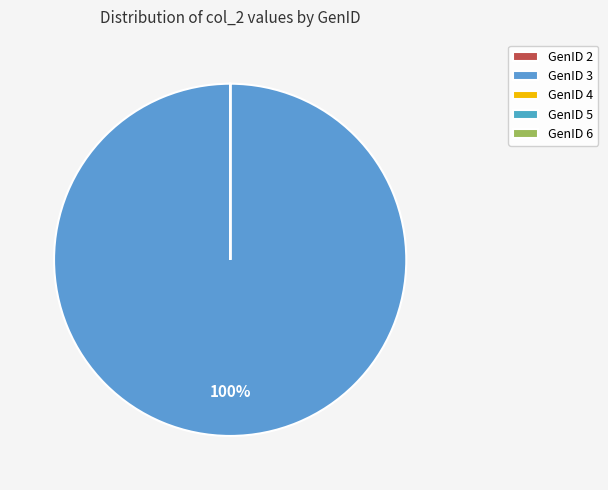

Which slice represents more than half of the pie?

GenID 3